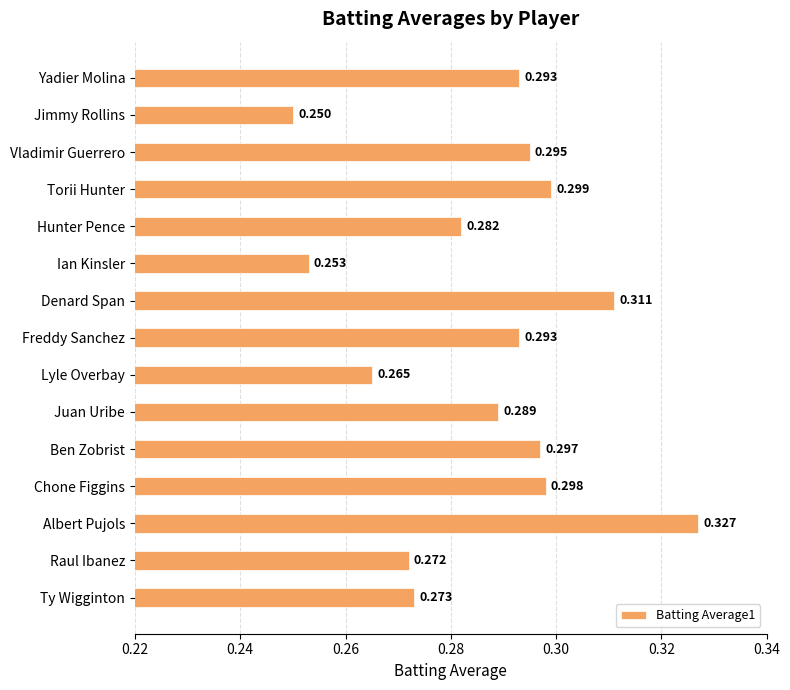

Where is the data nearest to the value 0?

Jimmy Rollins